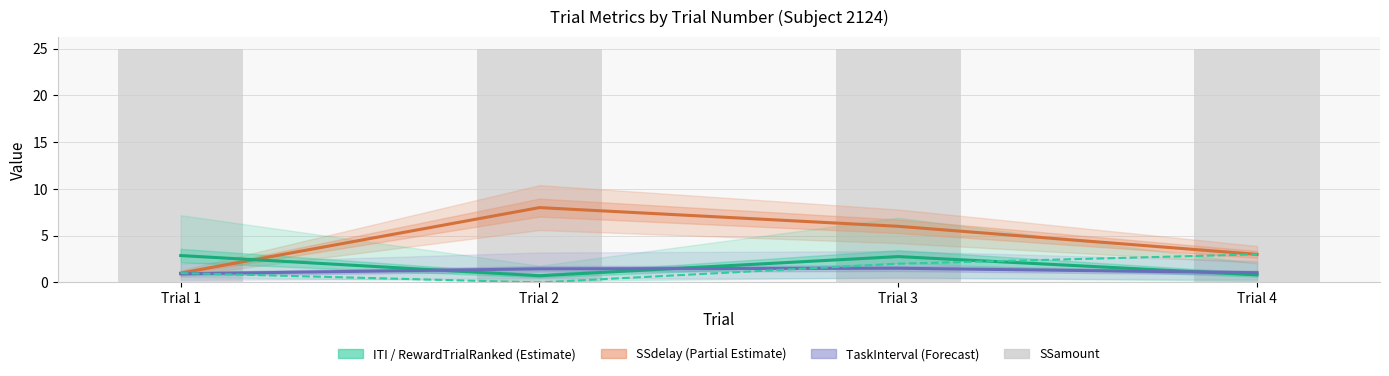

How many data points in ITI are less than 2?

2